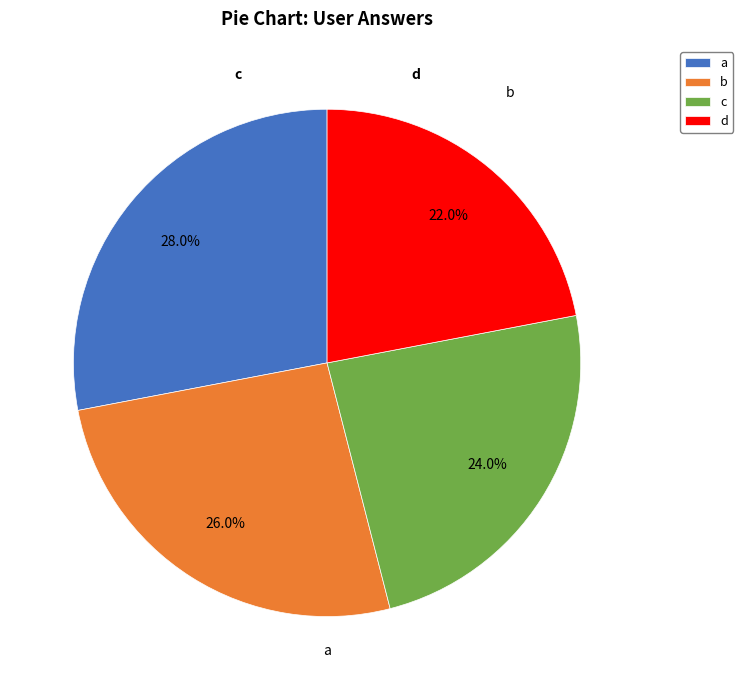

Which category has the biggest portion of the pie?

a